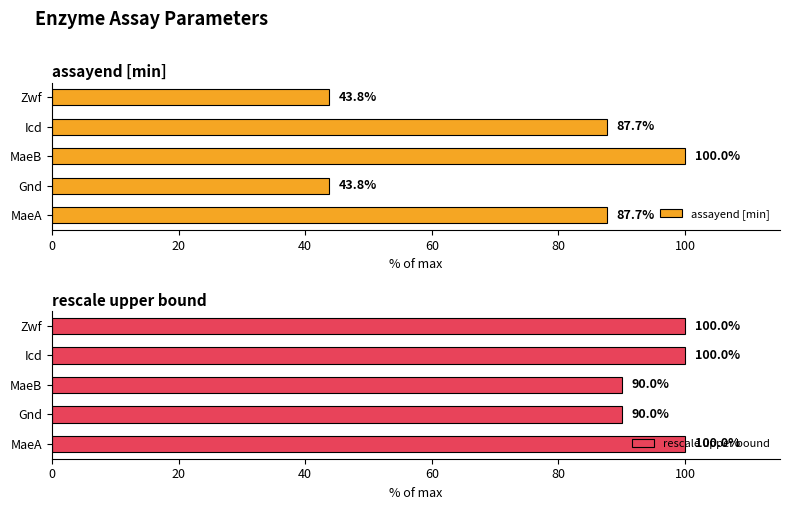

What is the value of the assayend [min] bar at the 4th from the left?

87.7